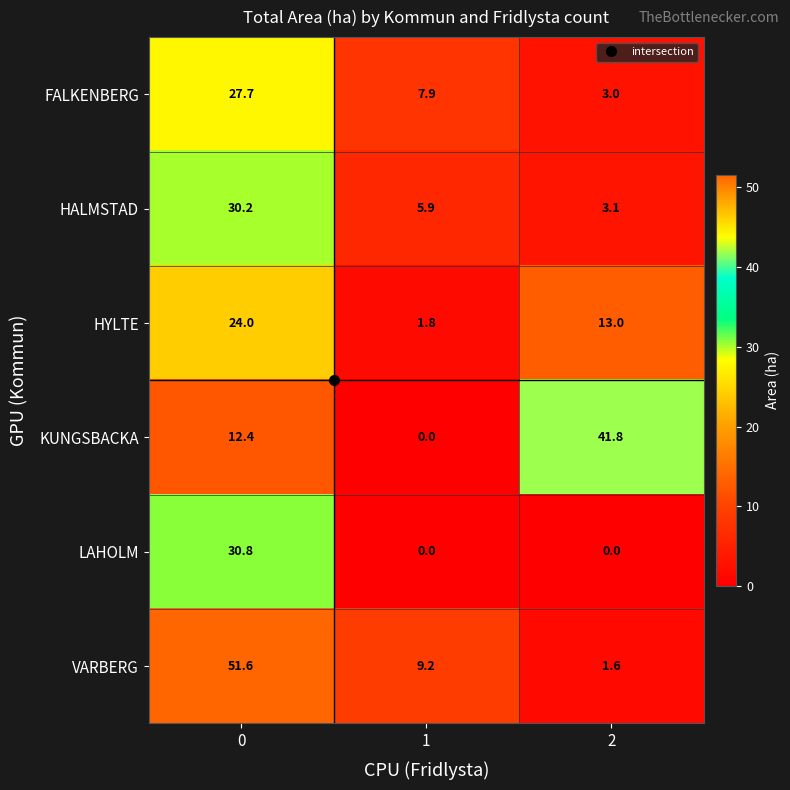

Which series has the widest spread of values?

VARBERG